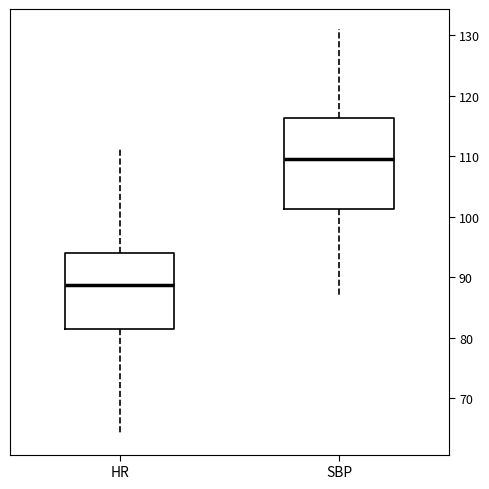

Reading left to right, read every box against the y-axis: the position of its median line, the range the box covers, and the ends of its whiskers. The values are not printed on the chart, so give them approximately, as read against the axis.

HR: median 89, box 81 to 94, whiskers 64 to 112
SBP: median 110, box 101 to 116, whiskers 87 to 131